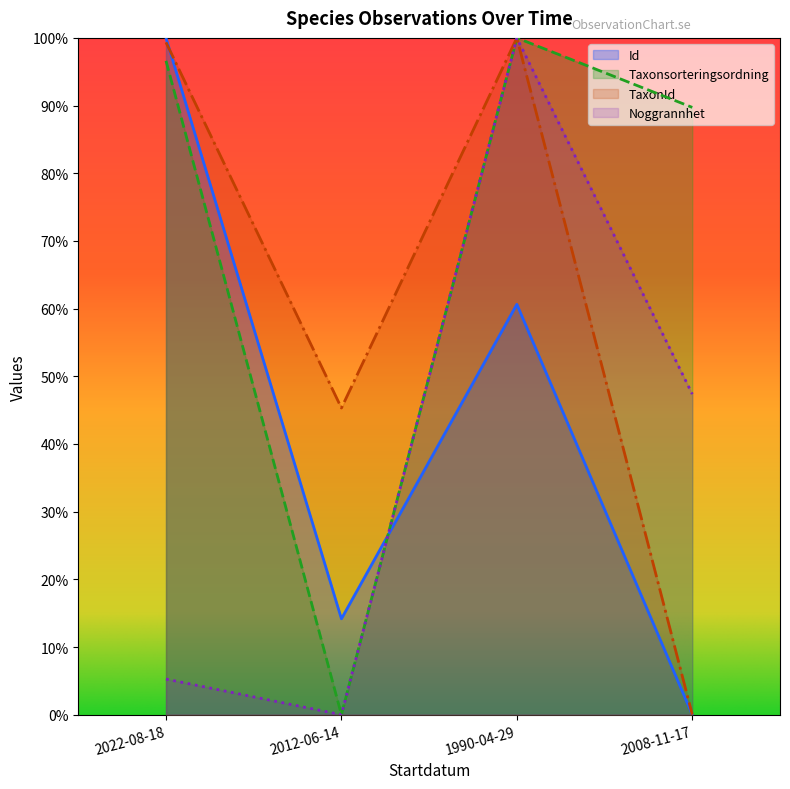

List the series in order of their overall mean, highest first.

Taxonsorteringsordning, TaxonId, Id, Noggrannhet